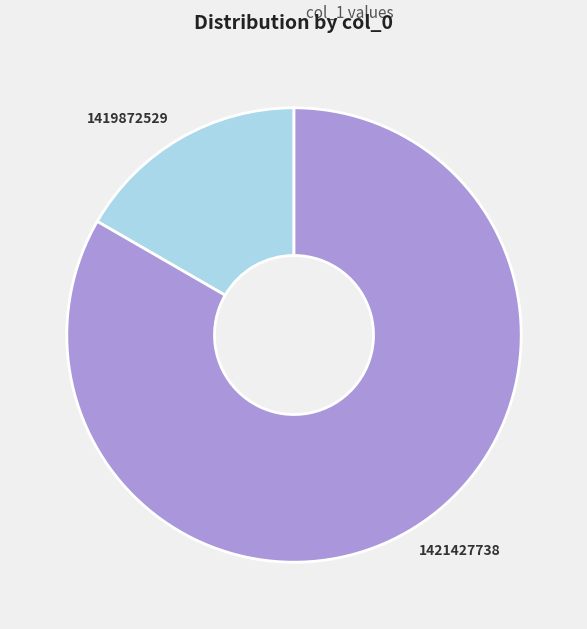

Approximately how many times larger is the value at 1421427738 compared to 1419872529?

5.0